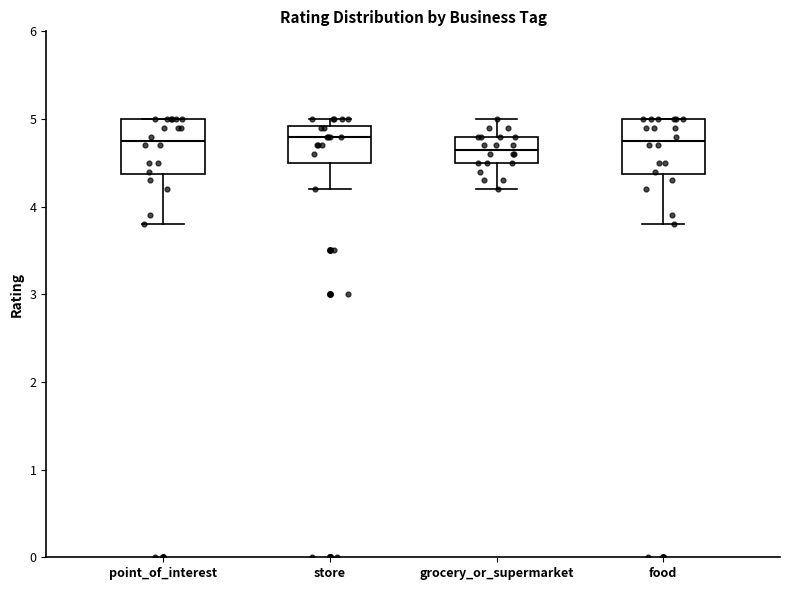

Where is the lower edge of the box for food on the y-axis? The values are not printed on the chart, so give them approximately, as read against the axis.

4.4